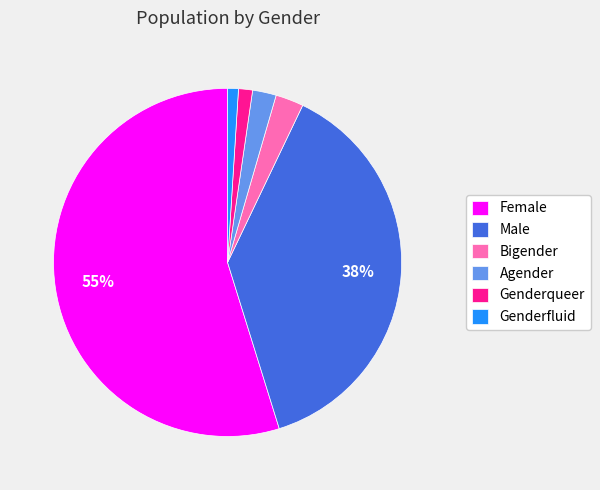

Is Agender the majority of the pie?

No